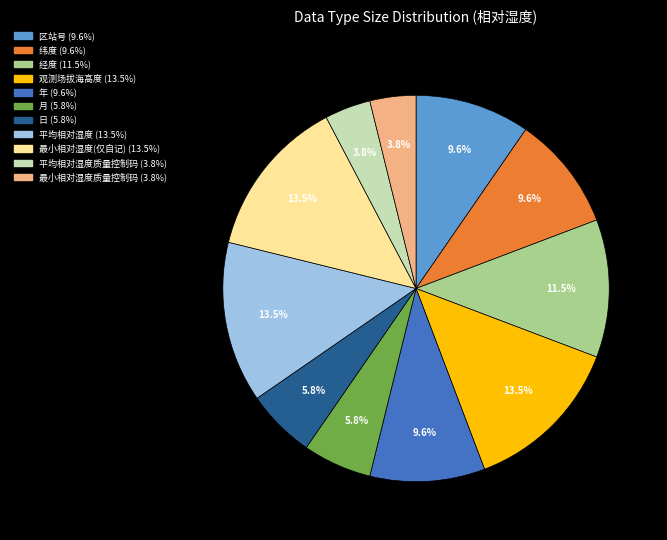

Is there any slice that represents more than half of the pie?

No